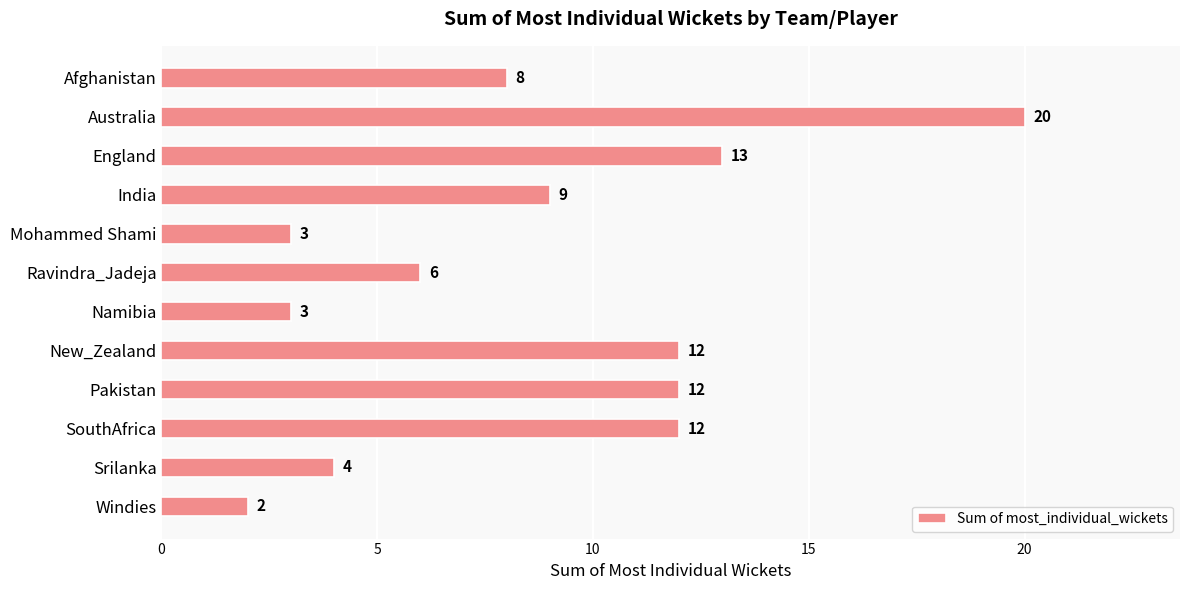

Which has a higher value, India or Srilanka?

India